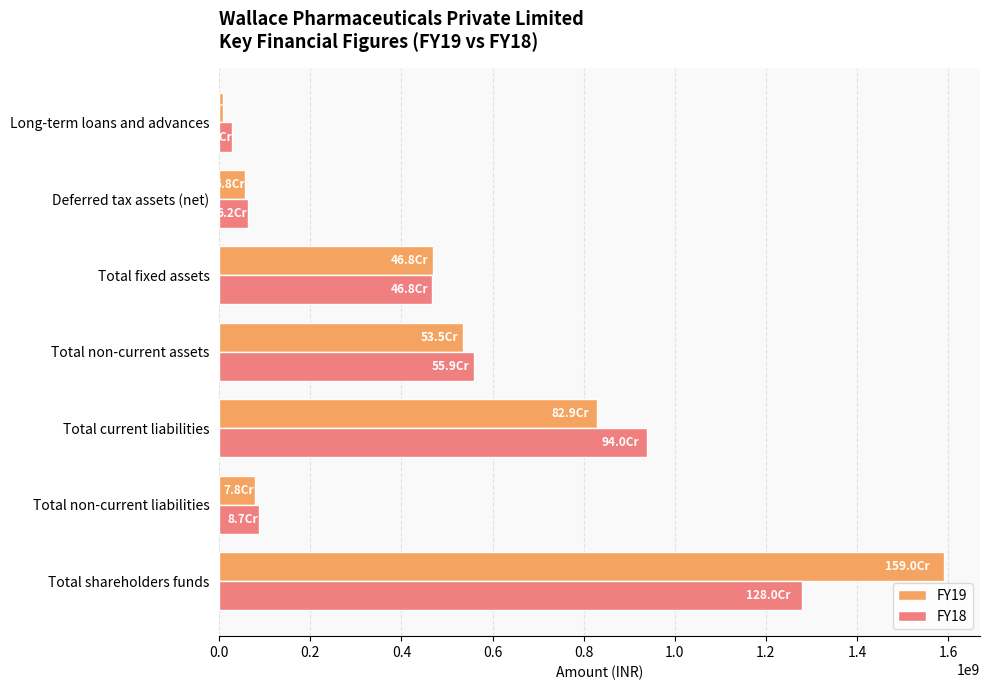

At Total current liabilities, list the series in order from largest to smallest.

FY18, FY19